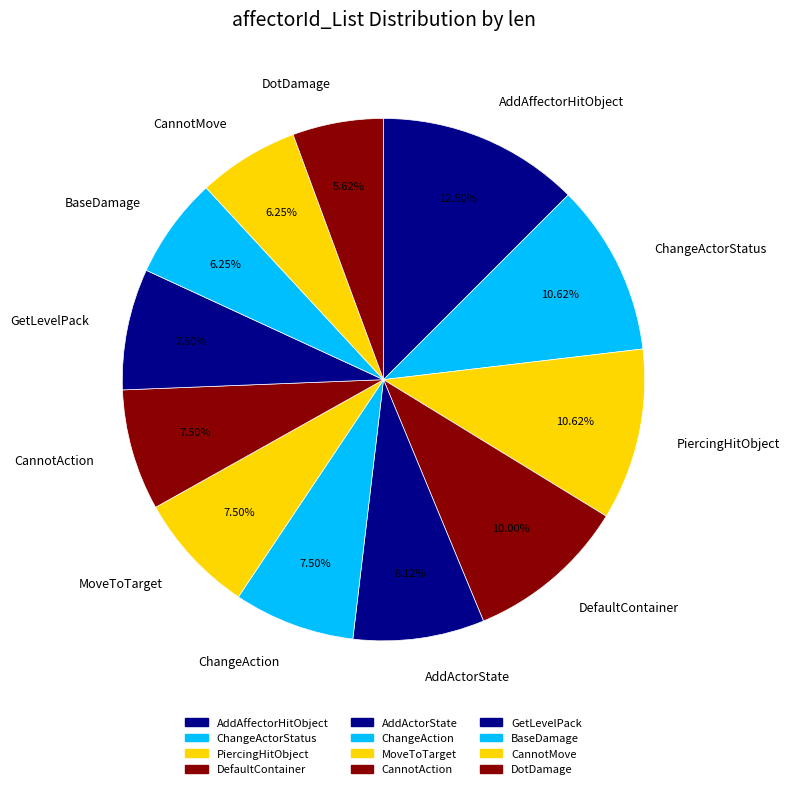

Between MoveToTarget and AddActorState, which is larger?

AddActorState